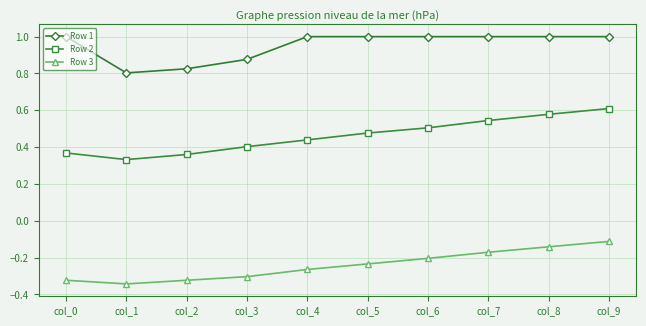

Which category has the highest value in the Row 2 series?

col_9